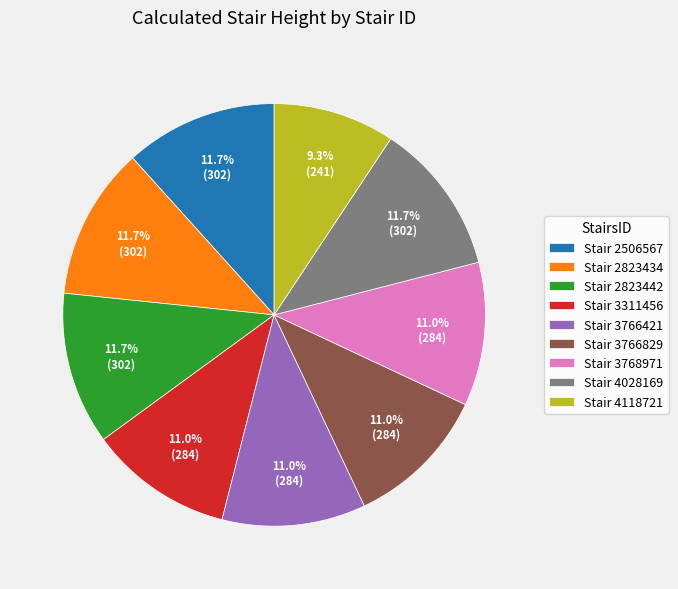

Which category has the smallest portion of the pie?

Stair 4118721